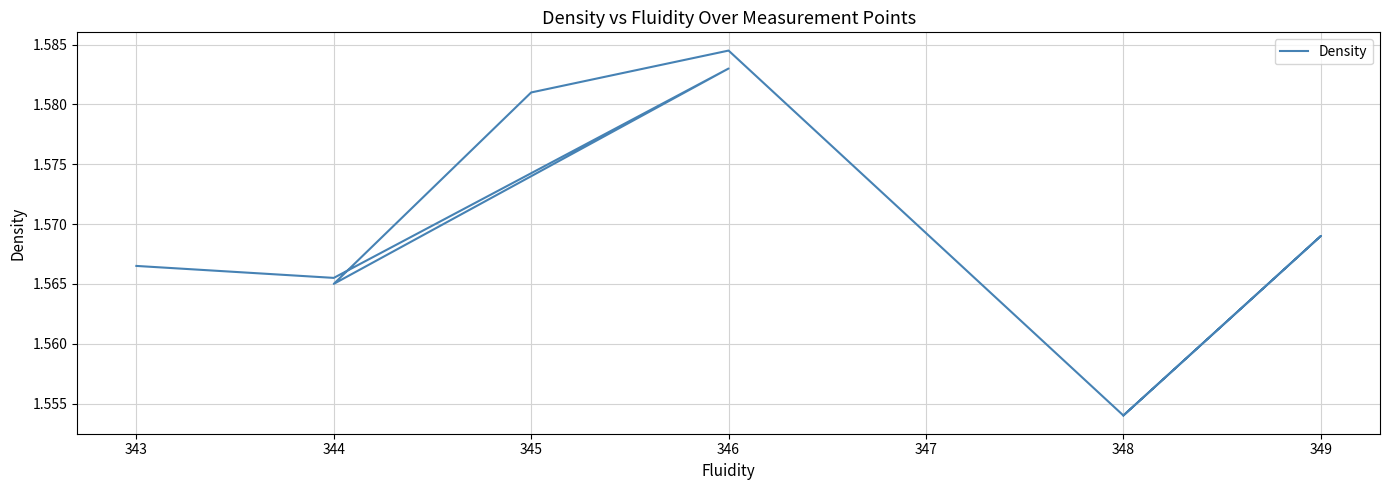

At which label is the value closest to 1?

348